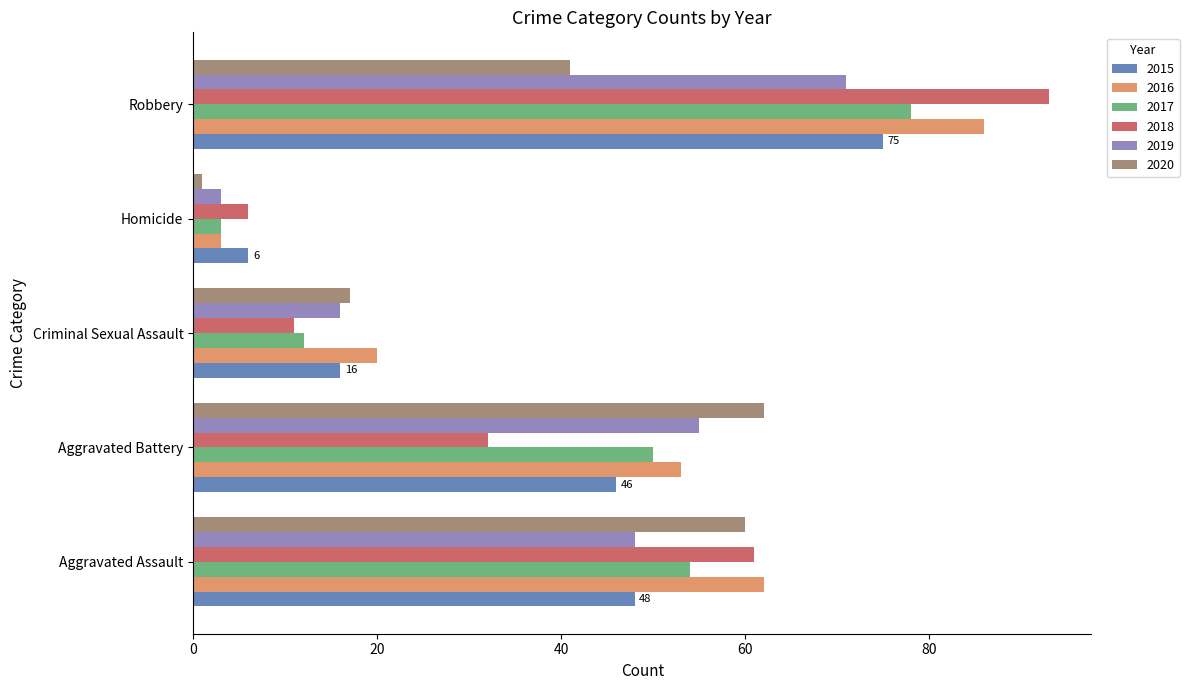

How many series are shown in this chart?

6